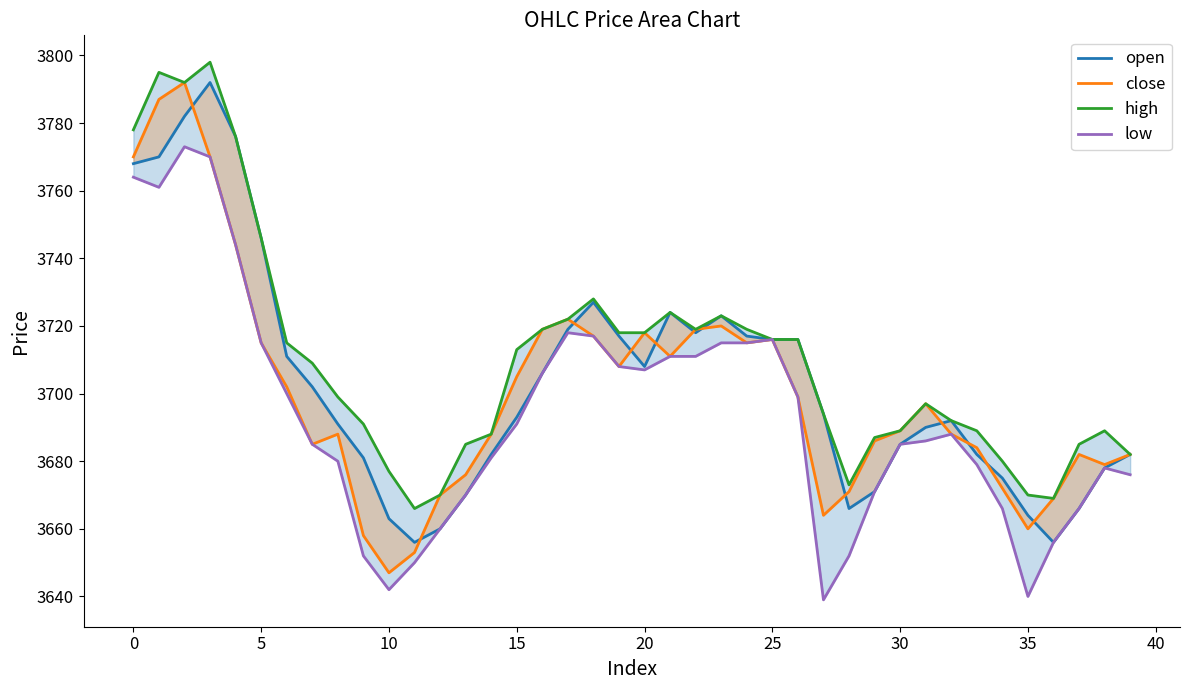

True or false: low and open intersect in this chart.

False